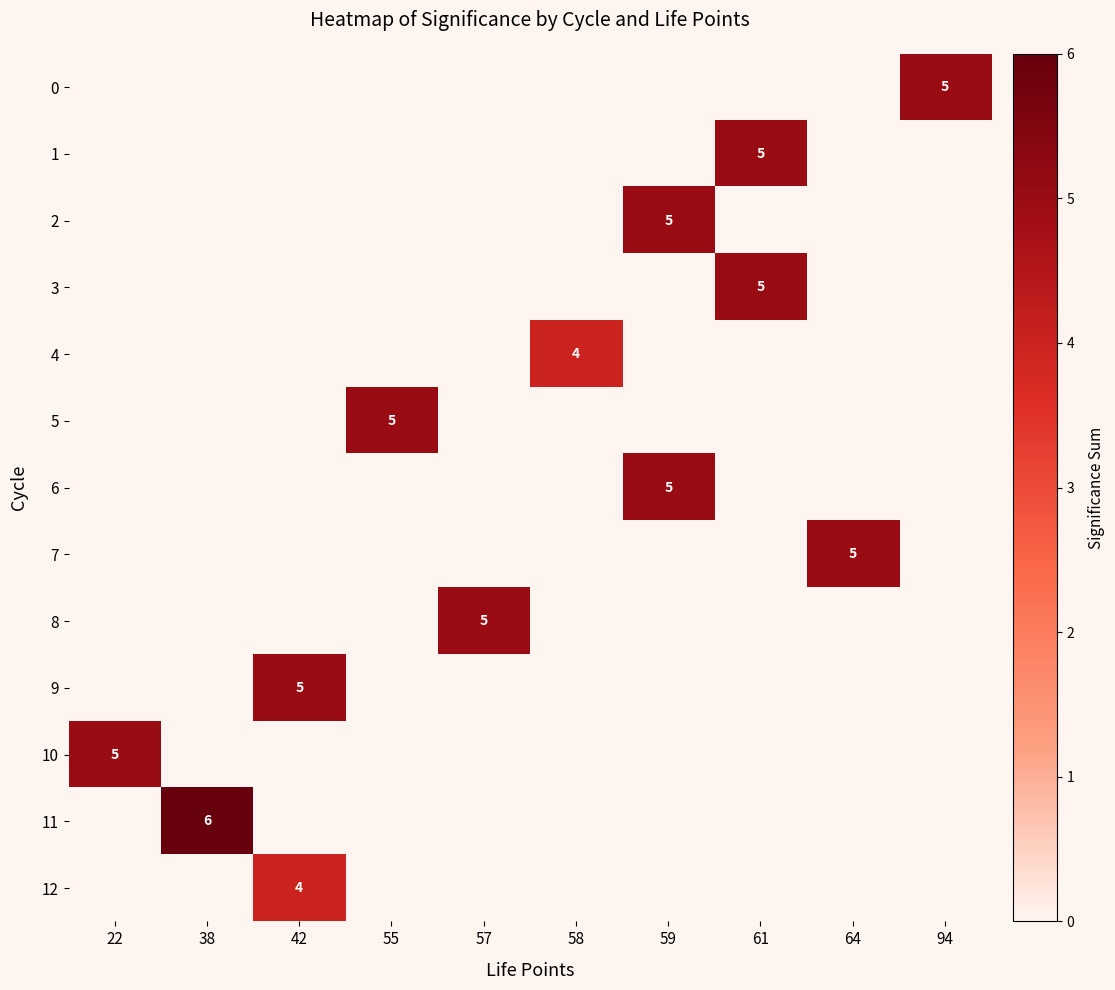

At which category is the sum across all series the highest?

59